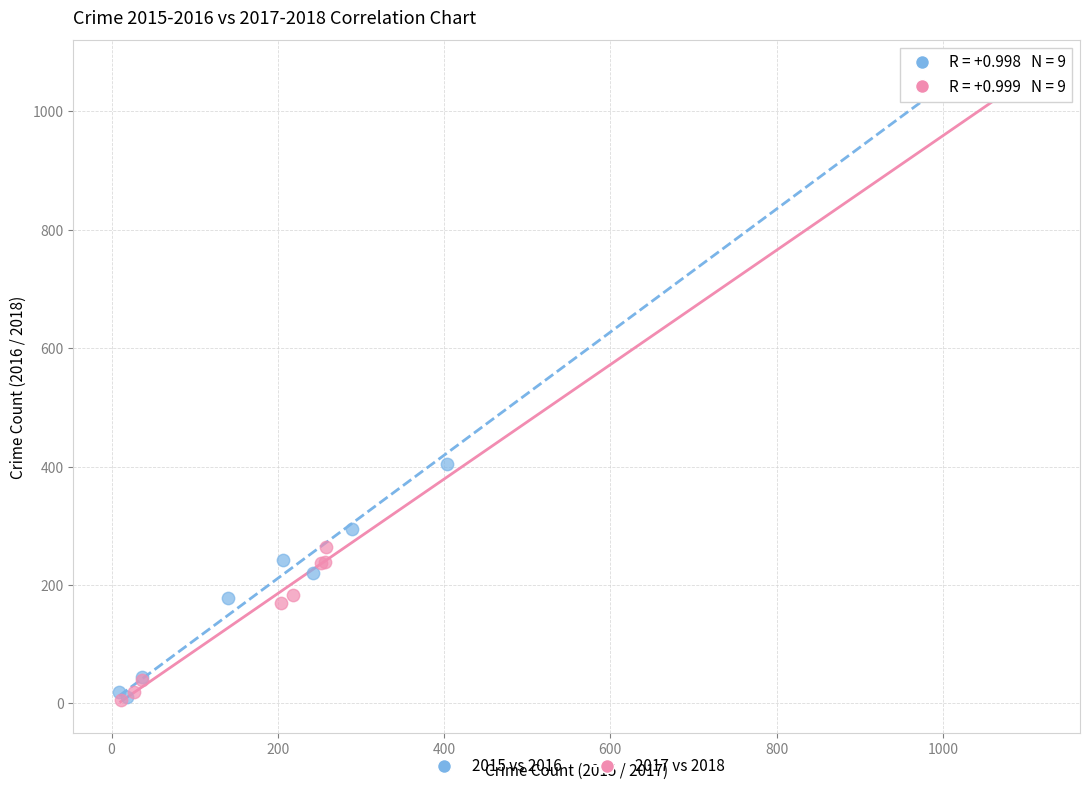

Which series has the largest Y range (max minus min)?

2017 vs 2018